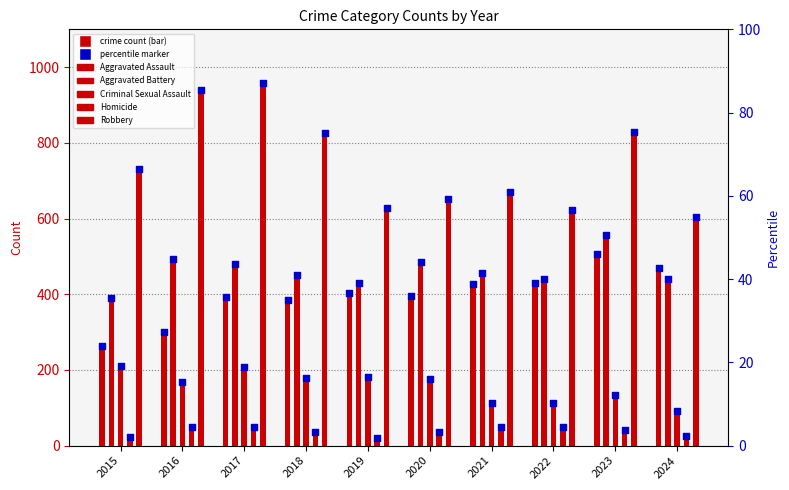

What are all the series names shown in the legend?

Aggravated Assault, Aggravated Battery, Criminal Sexual Assault, Homicide, Robbery